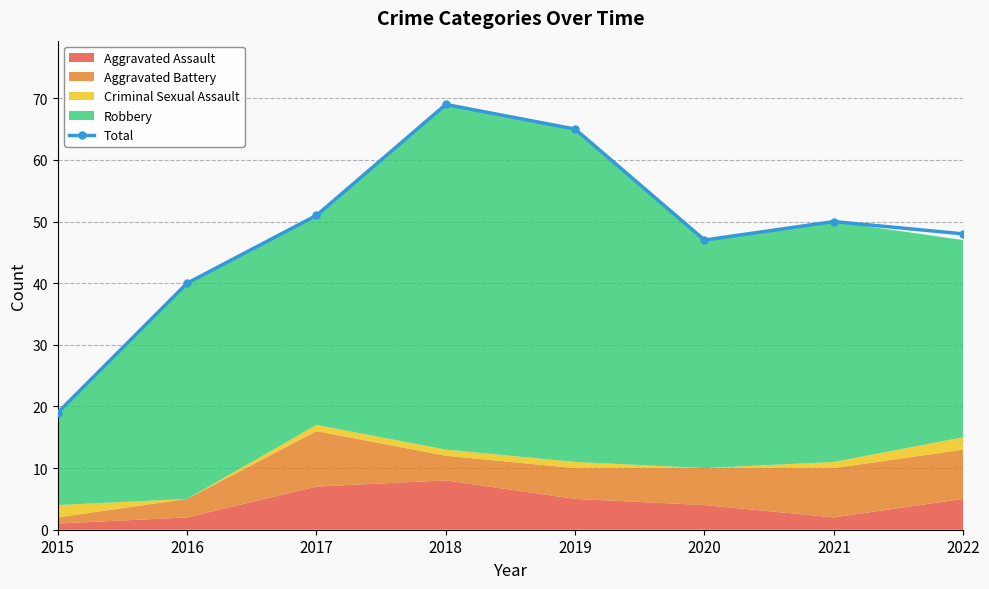

How many lines are shown in the chart?

1